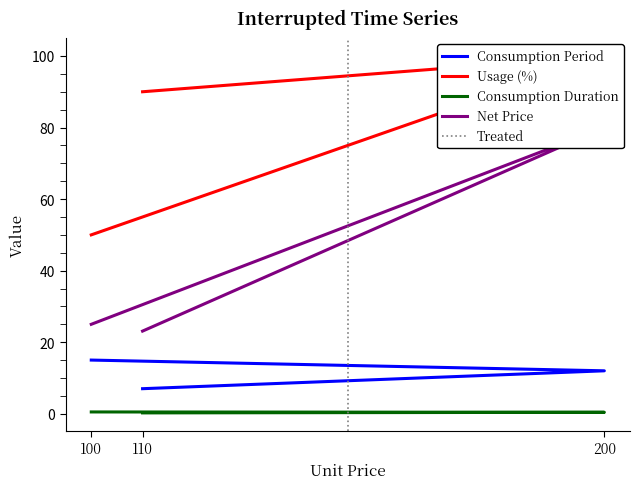

How many values in the Consumption Period series exceed 12?

1